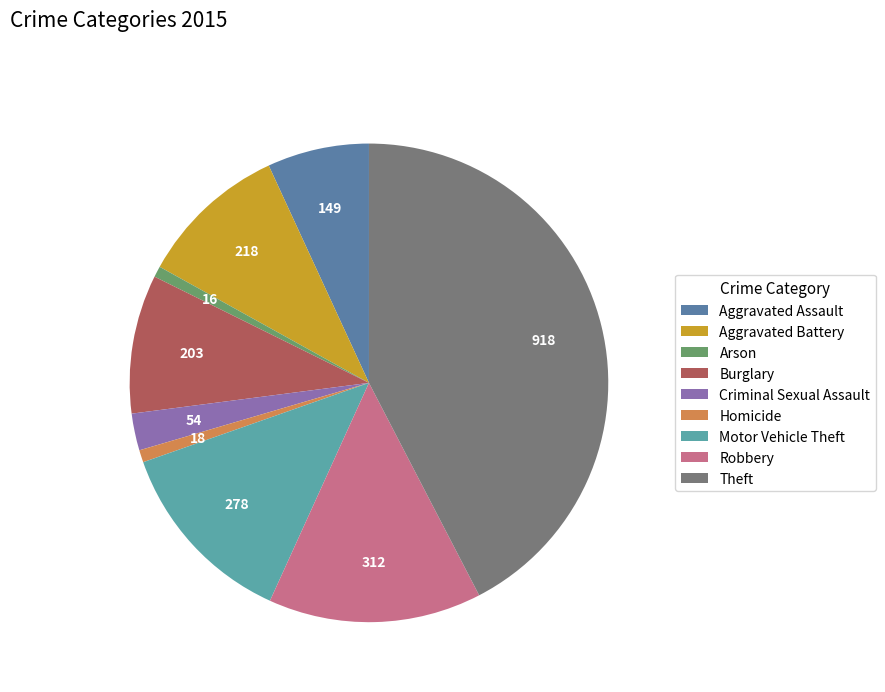

What is the ratio of the value at Robbery to the value at Criminal Sexual Assault?

5.8